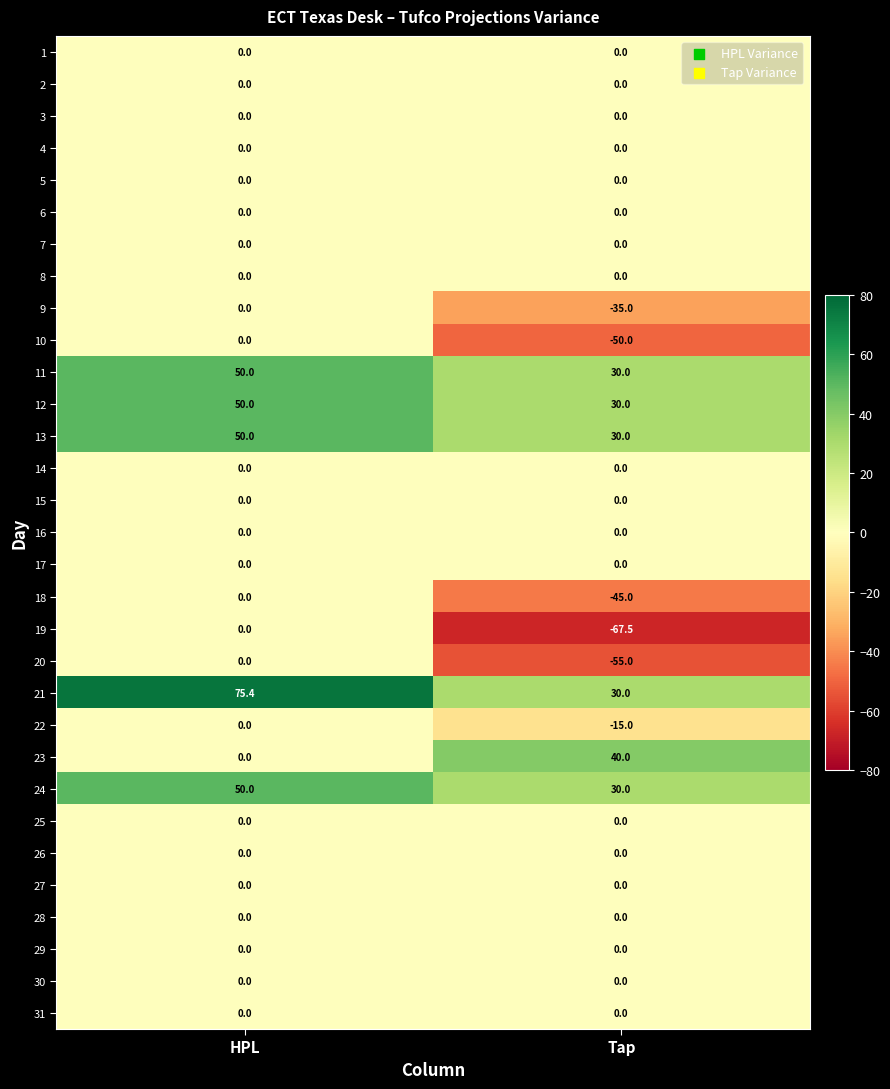

At how many categories does at least one series exceed 0?

2